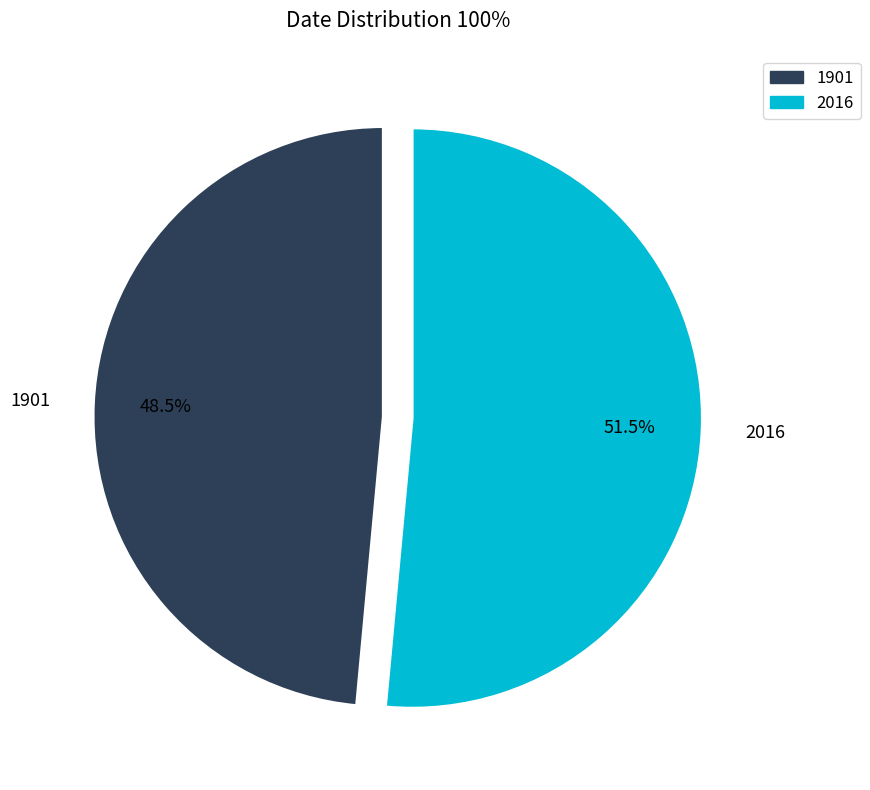

To the nearest percent, what is the average slice percentage?

50%